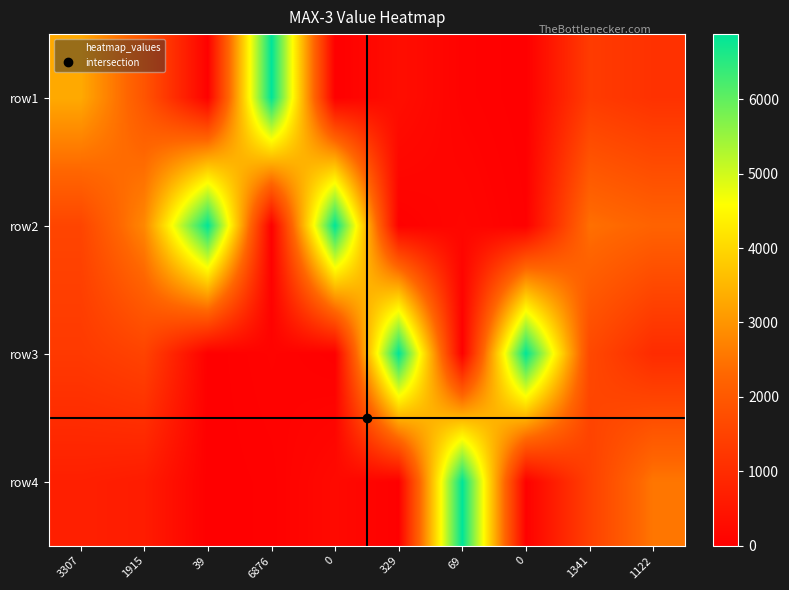

Between 1915 and 1341, which series saw the biggest shift?

row4